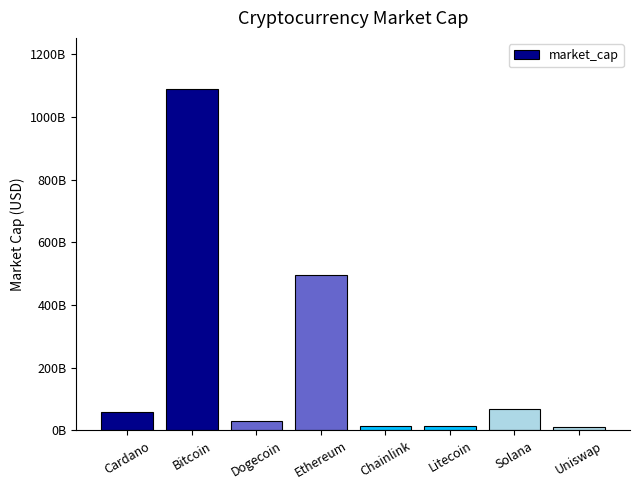

Is it true that the value at Bitcoin is 313954728456?

False